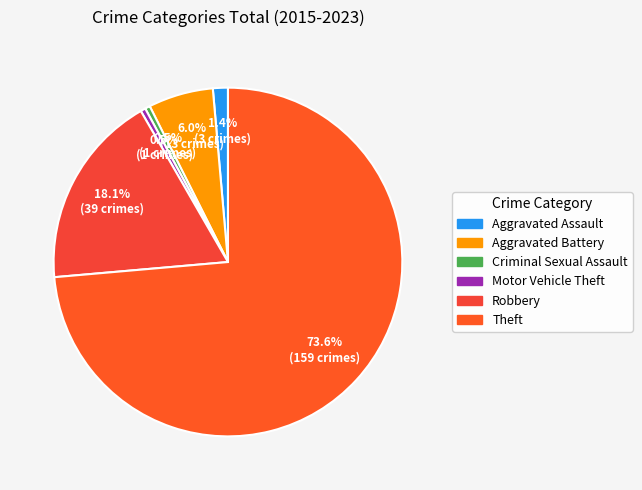

To the nearest percent, what is the difference between the largest and smallest slice percentages?

73%